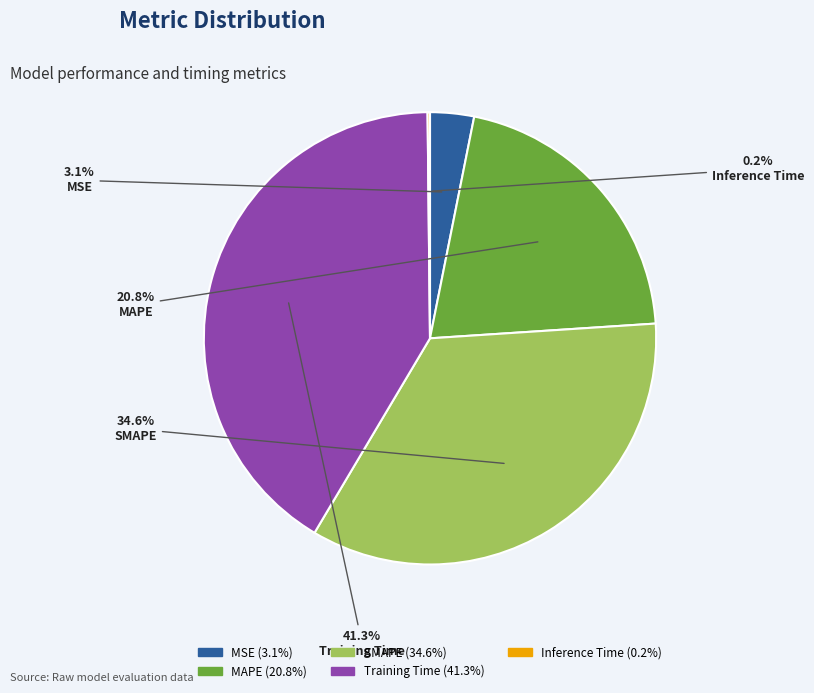

Which slice is the largest?

Training Time